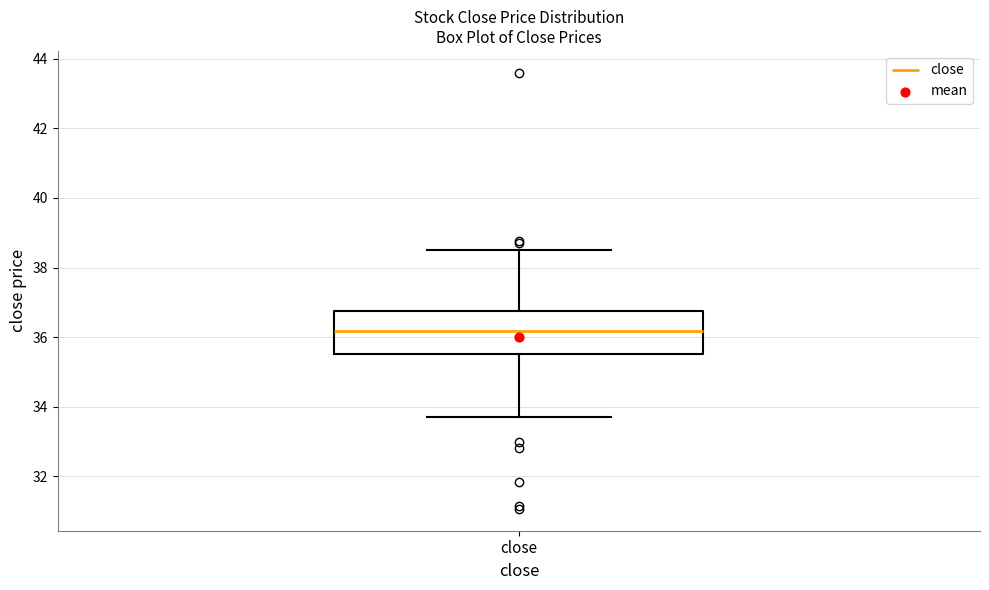

Where is the upper edge of the box for close on the y-axis? The values are not printed on the chart, so give them approximately, as read against the axis.

36.8